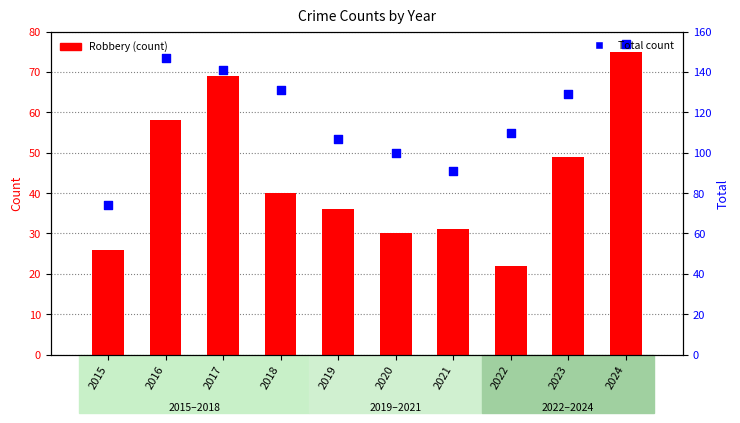

Which series has the largest total across all categories?

Total